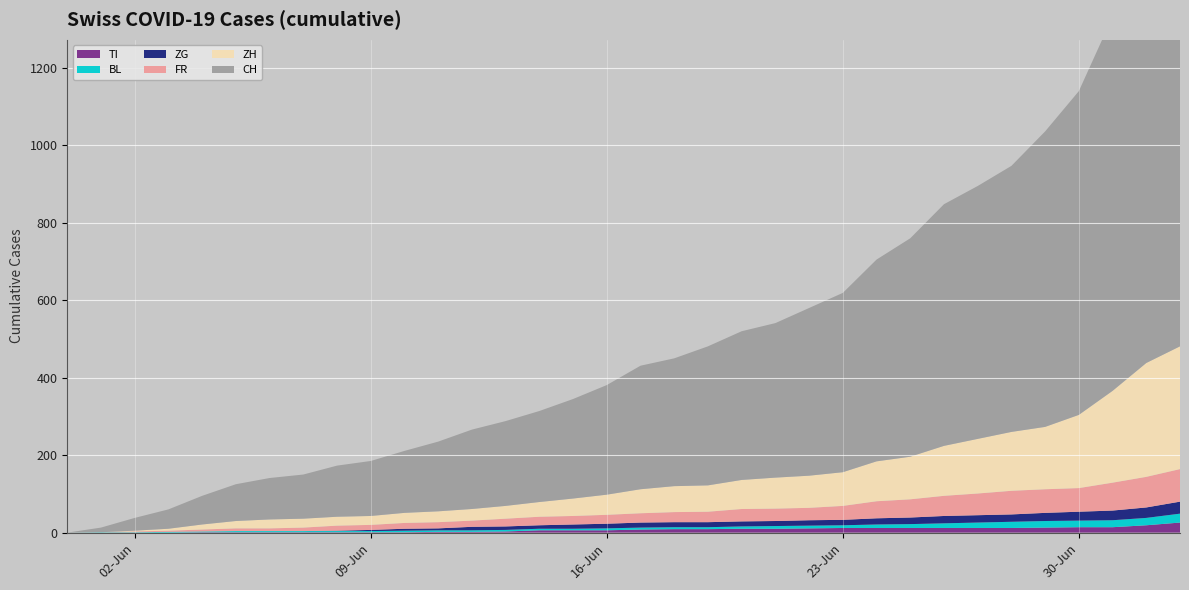

Reading left to right, what are all the values shown in this chart?

TI: 0	0	0	0	1	1	1	1	1	1	1	2	2	3	6	6	6	8	9	9	10	10	11	12	12	12	12	12	12	13	14	14	19	26
BL: 0	1	1	2	2	3	3	3	3	3	4	4	4	4	4	4	5	5	5	5	6	7	7	7	9	10	12	14	16	17	17	18	19	23
ZG: 0	0	0	0	0	0	0	0	1	3	5	5	9	9	9	11	12	13	13	13	13	13	14	14	16	17	19	19	19	21	23	25	27	31
FR: 0	0	2	3	5	7	7	9	13	13	15	16	16	20	22	22	23	24	26	27	32	32	32	36	44	47	52	56	61	61	61	72	79	84
ZH: 0	0	2	5	13	19	23	23	23	23	26	28	30	33	38	45	52	62	67	68	75	80	83	87	103	110	129	141	152	161	189	237	294	317
CH: 0	12	33	50	74	95	107	114	132	142	160	180	205	219	235	257	283	319	330	359	384	399	433	463	521	564	624	653	687	763	836	966	1076	1157